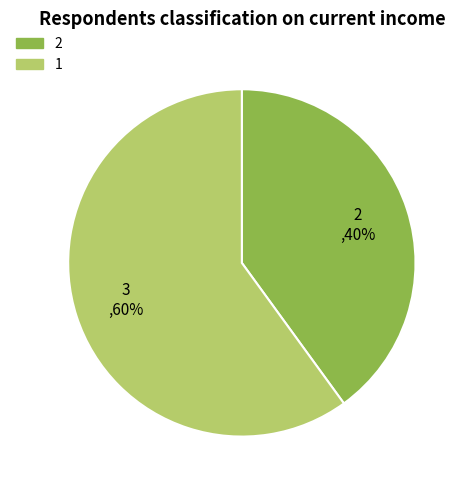

What percentage is the 2 slice, to the nearest percent?

40%